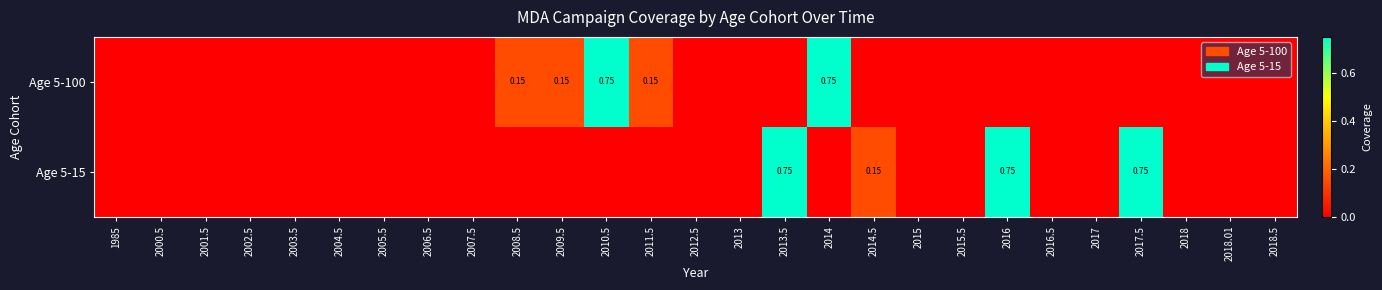

List the series in order of their peak value, lowest first.

Age 5-100, Age 5-15